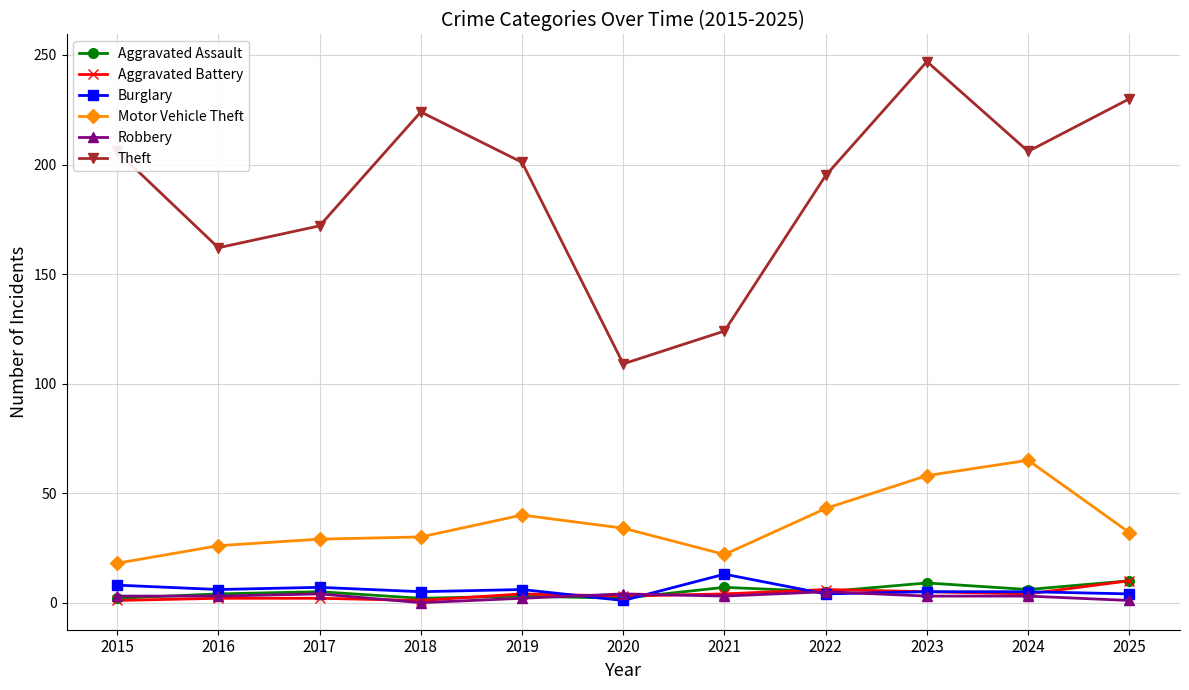

What is the lowest value of the Aggravated Assault series?

2